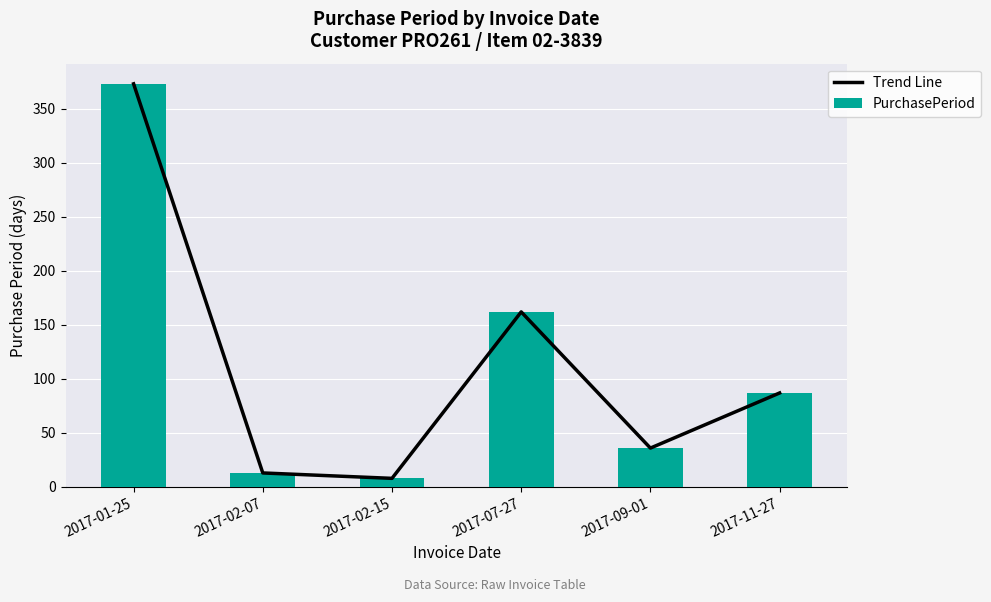

What is the difference between the maximum and minimum values in the PurchasePeriod series?

365